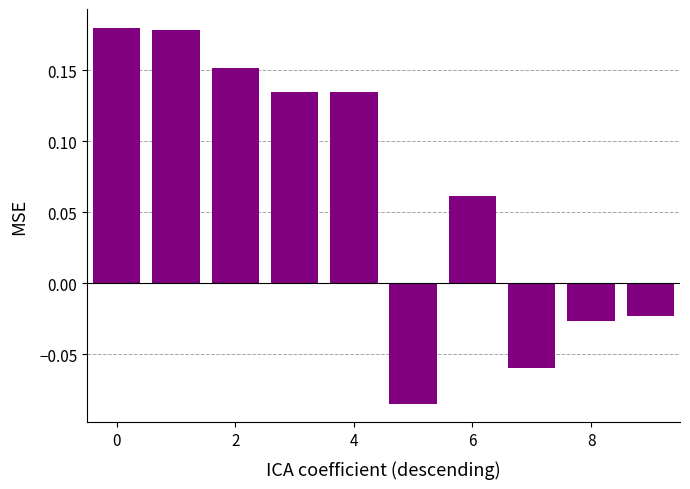

What is the difference between the second highest and minimum values?

0.3